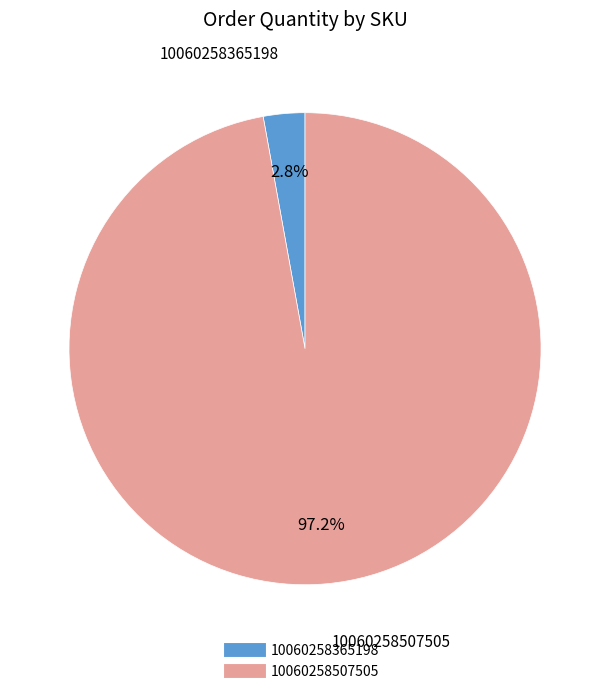

To the nearest percent, what is the combined percentage of 10060258365198 and 10060258507505?

100%